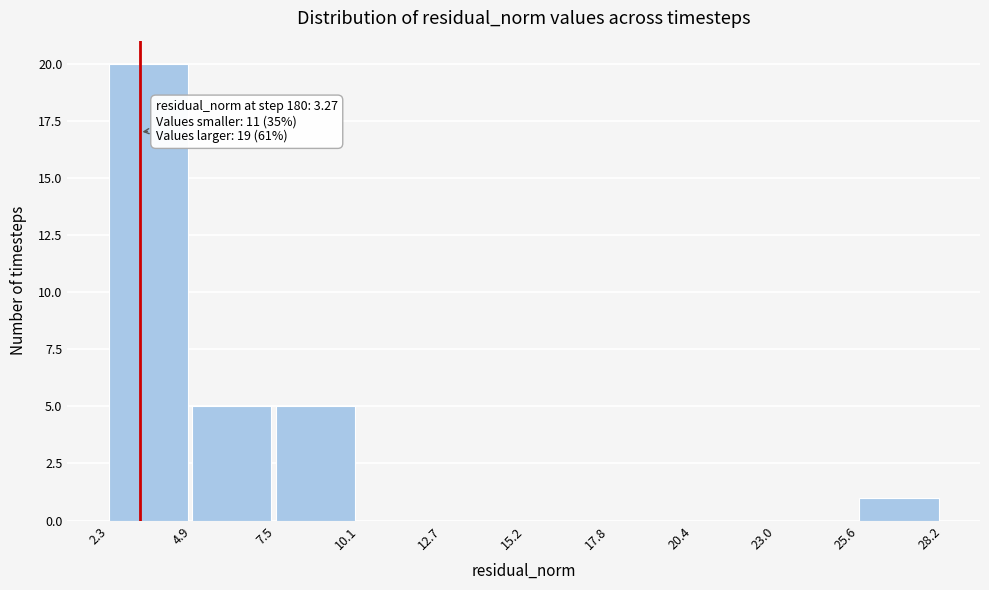

Over which range of the x-axis is the bar tallest?

2.3 to 4.9